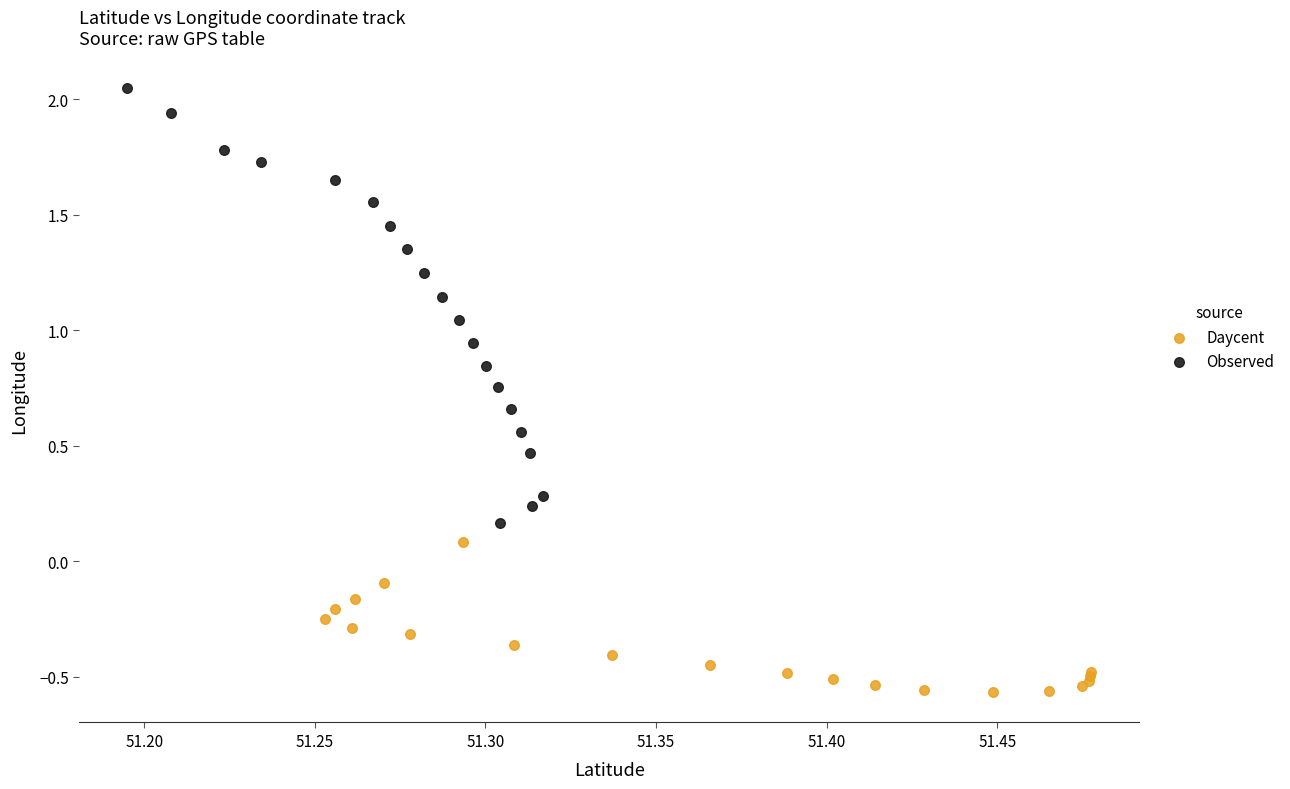

Which series has the widest spread of Y values?

Observed